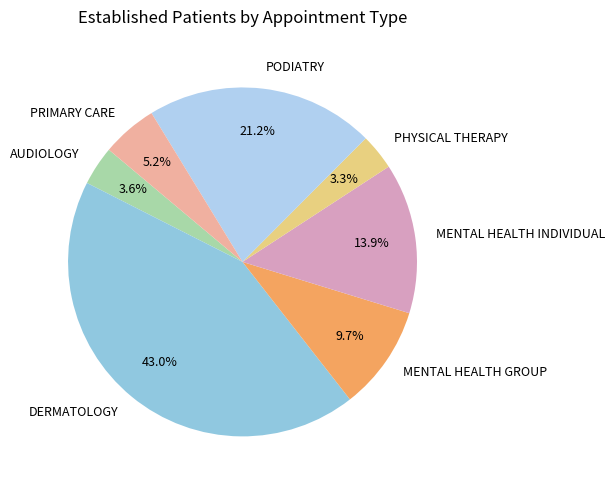

Does PODIATRY account for over 50% of the chart?

No